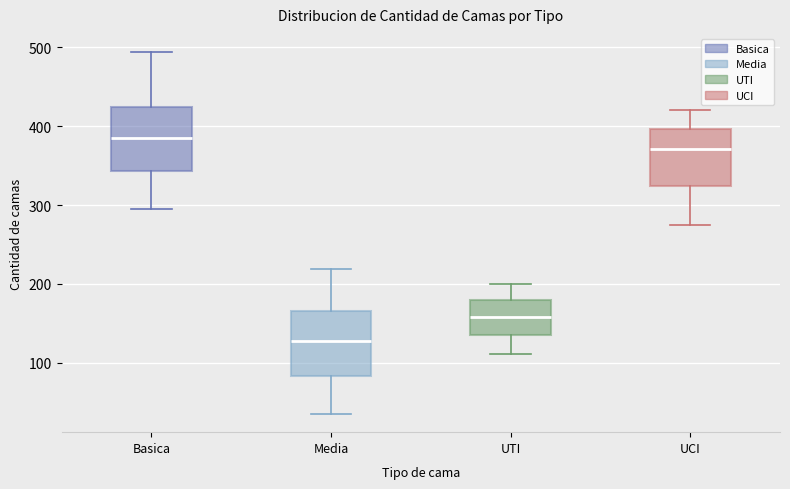

Reading left to right, transcribe this box plot: for each box, give where its median line is, the range the box spans, and where its two whiskers end, as read against the y-axis. The values are not printed on the chart, so give them approximately, as read against the axis.

Basica: median 380, box 340 to 420, whiskers 300 to 490
Media: median 130, box 80 to 170, whiskers 40 to 220
UTI: median 160, box 130 to 180, whiskers 110 to 200
UCI: median 370, box 320 to 400, whiskers 280 to 420